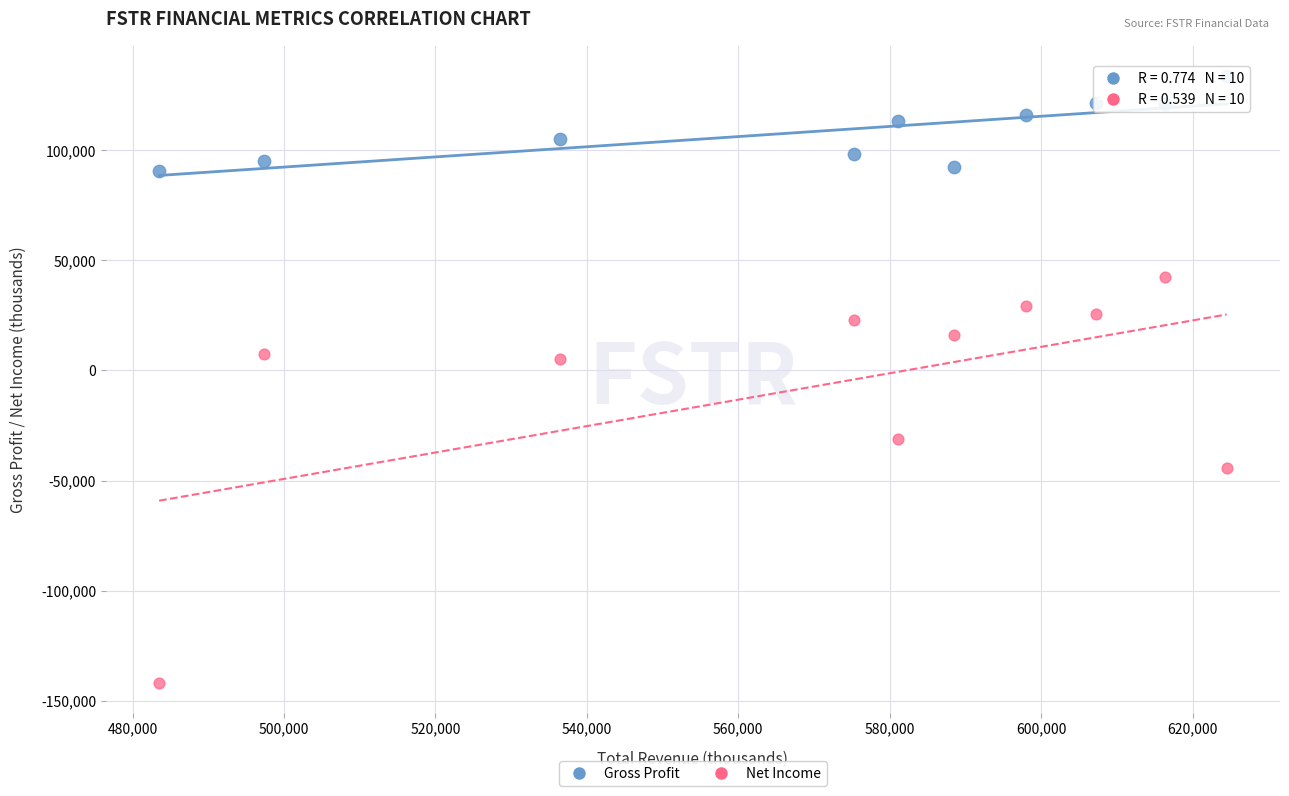

In the Net Income series, what Y value is closest to -49550?

-44400